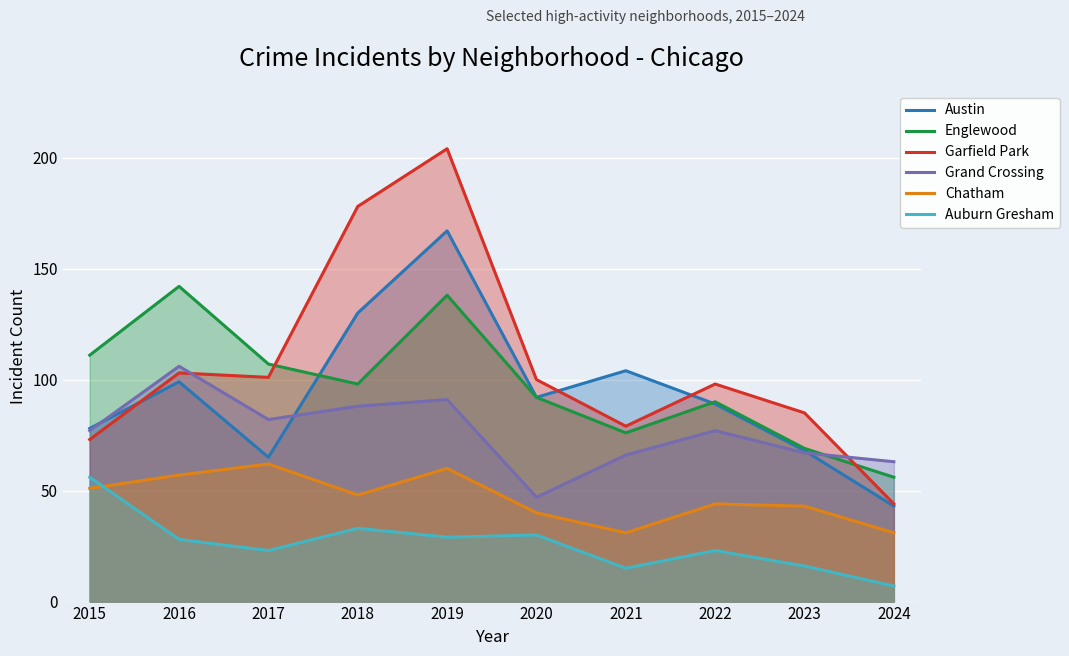

True or false: Chatham has a value of 52 at 2024.

False